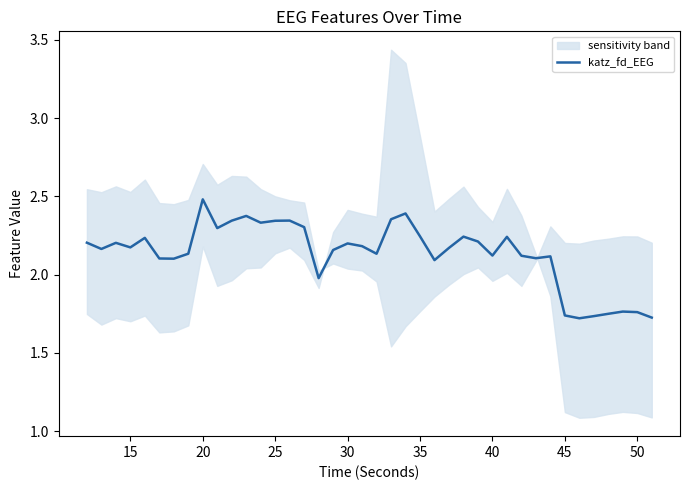

What is the greatest value displayed?

2.5